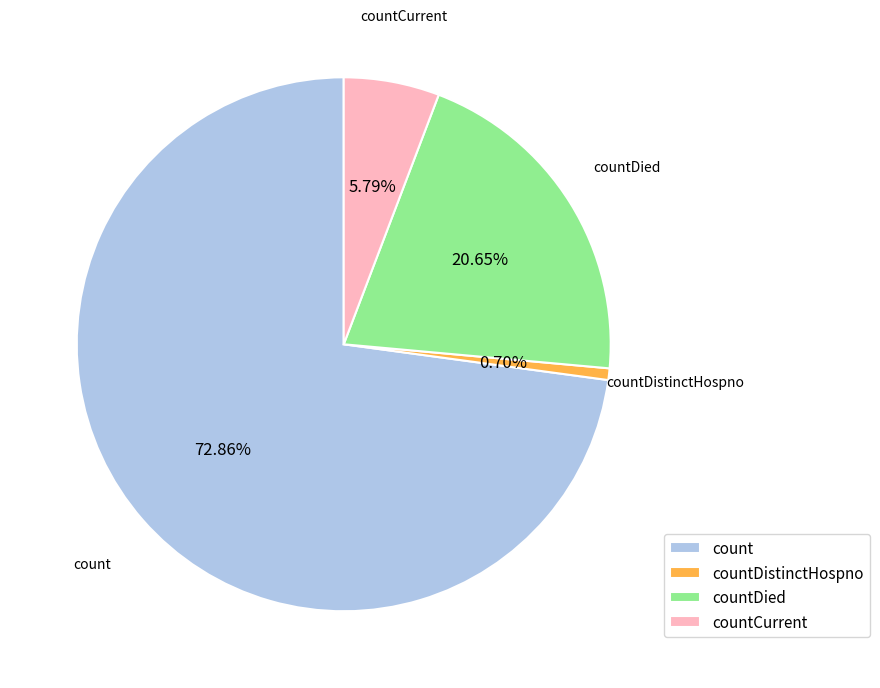

To the nearest percent, what is the average slice percentage?

25%